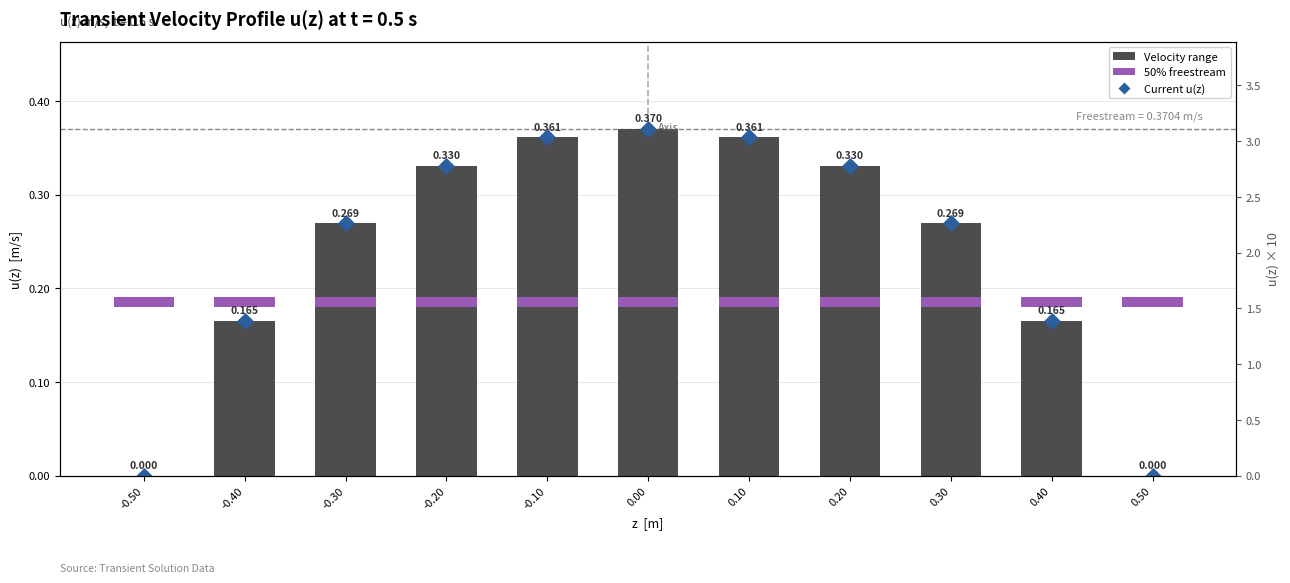

Is the value of Current u(z) at -0.50 greater than the value of Velocity range at 0.20?

No